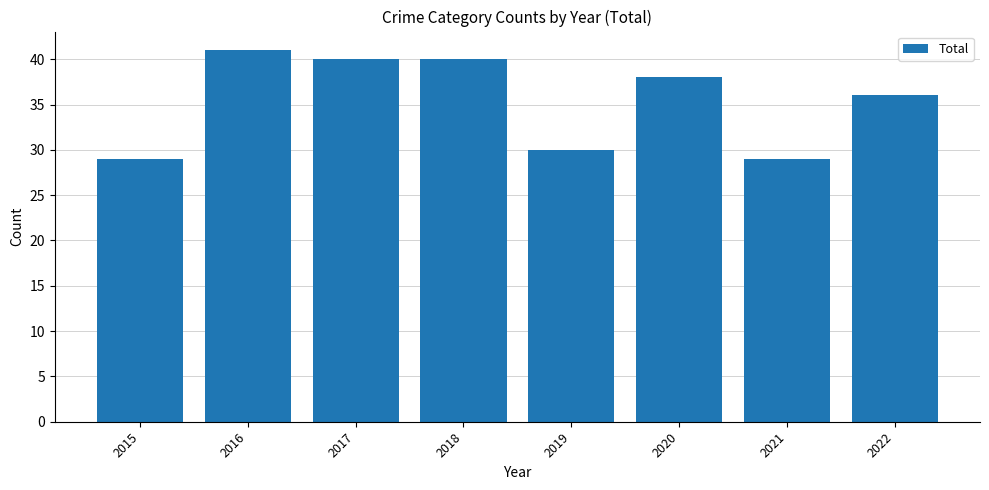

The chart shows a value of 36 at 2022. True or false?

True